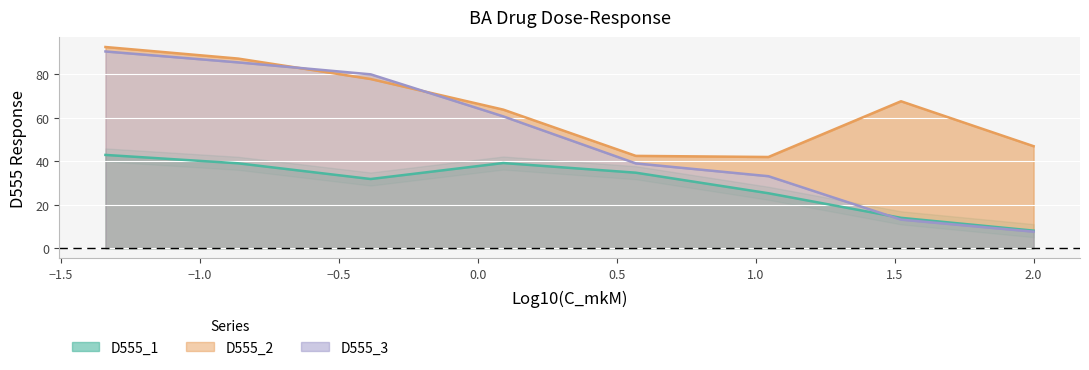

How many data points in D555_3 are above 60?

4